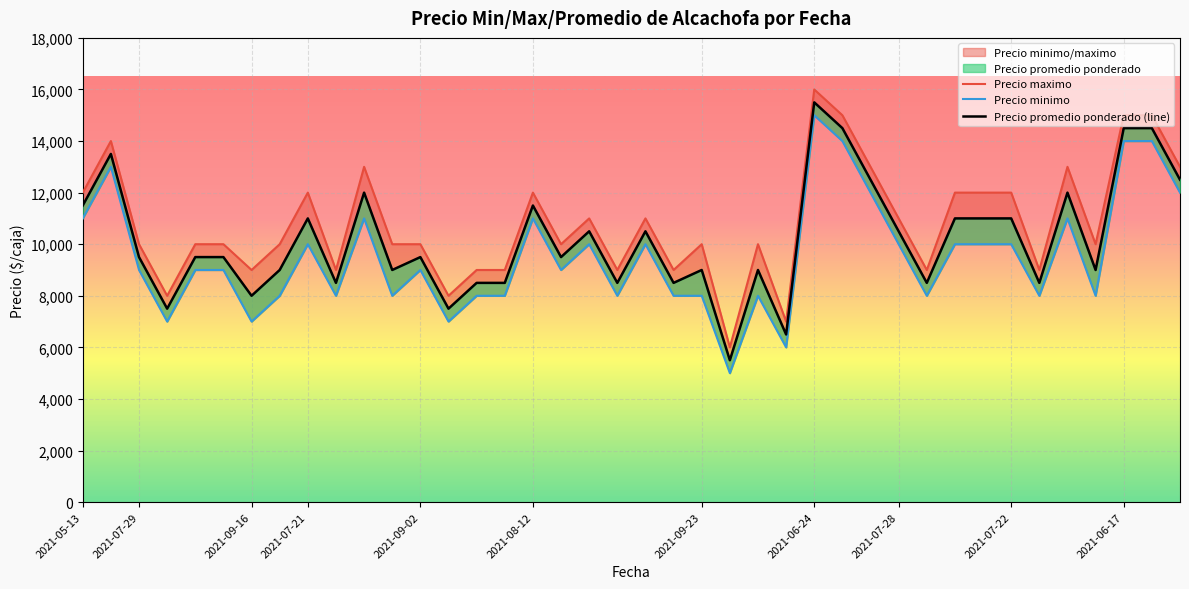

Between 2021-09-02 and 2021-08-12, which series saw the biggest shift?

Precio minimo